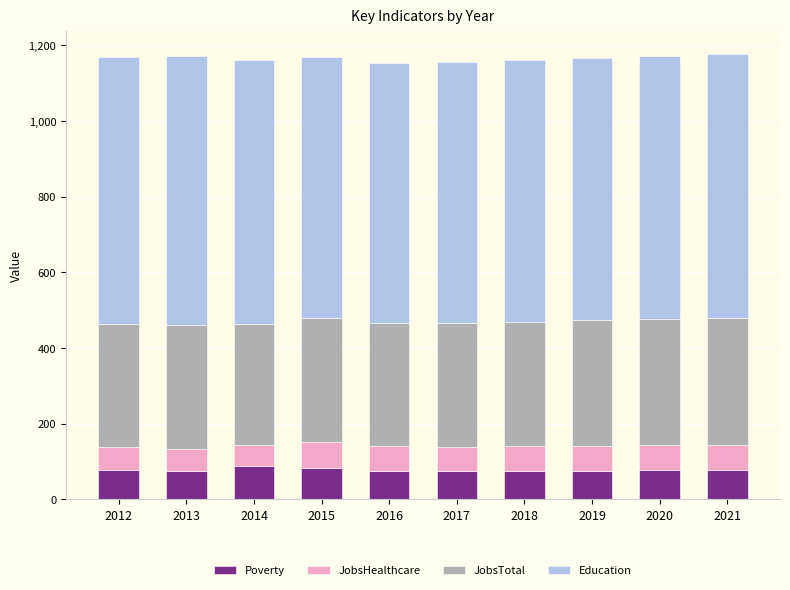

What is the total value across all series at 2013?

1173